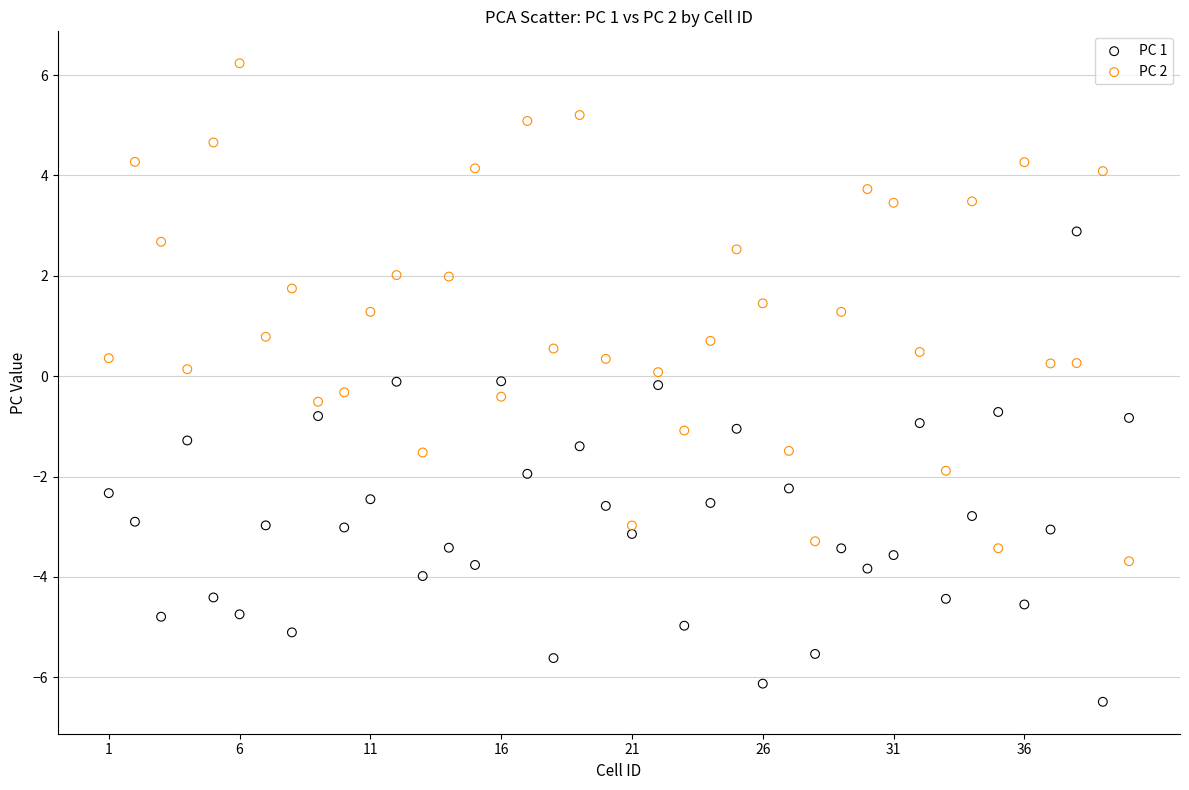

Which series contains the lowest Y value?

PC 1